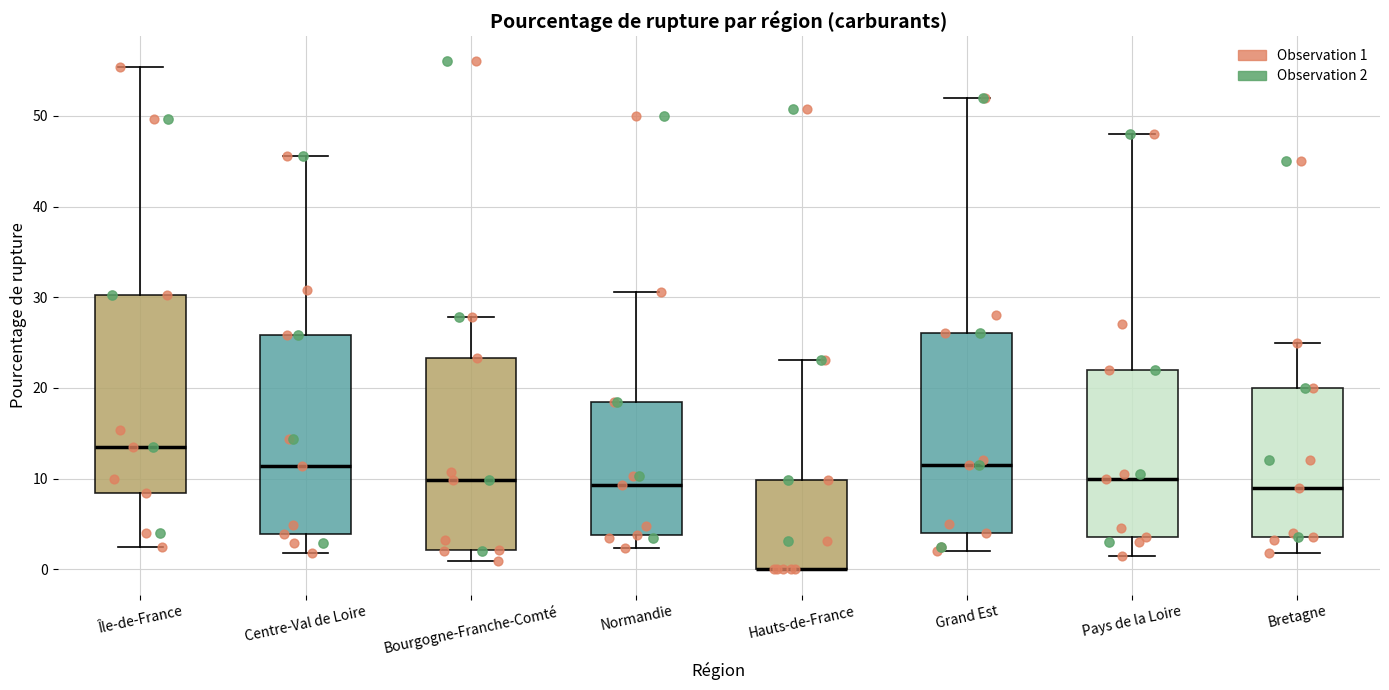

Reading left to right, read every box against the y-axis: the position of its median line, the range the box covers, and the ends of its whiskers. The values are not printed on the chart, so give them approximately, as read against the axis.

Île-de-France: median 13, box 8 to 30, whiskers 3 to 55
Centre-Val de Loire: median 11, box 4 to 26, whiskers 2 to 46
Bourgogne-Franche-Comté: median 10, box 2 to 23, whiskers 1 to 28
Normandie: median 9, box 4 to 18, whiskers 2 to 31
Hauts-de-France: median 0 (drawn on the box's lower edge), box 0 to 10, whiskers 0 to 23
Grand Est: median 12, box 4 to 26, whiskers 2 to 52
Pays de la Loire: median 10, box 4 to 22, whiskers 2 to 48
Bretagne: median 9, box 4 to 20, whiskers 2 to 25